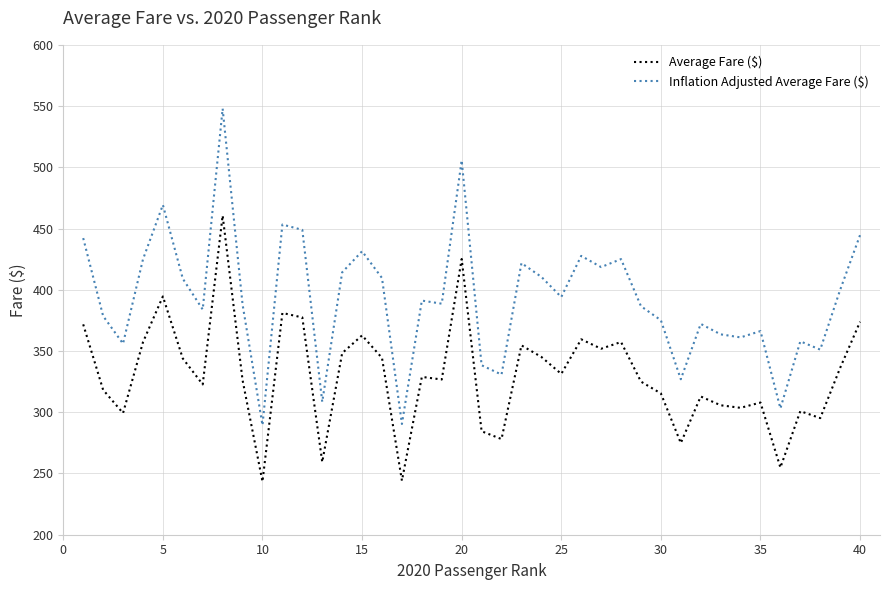

What is the difference between the maximum and minimum values in the Average Fare ($) series?

217.3